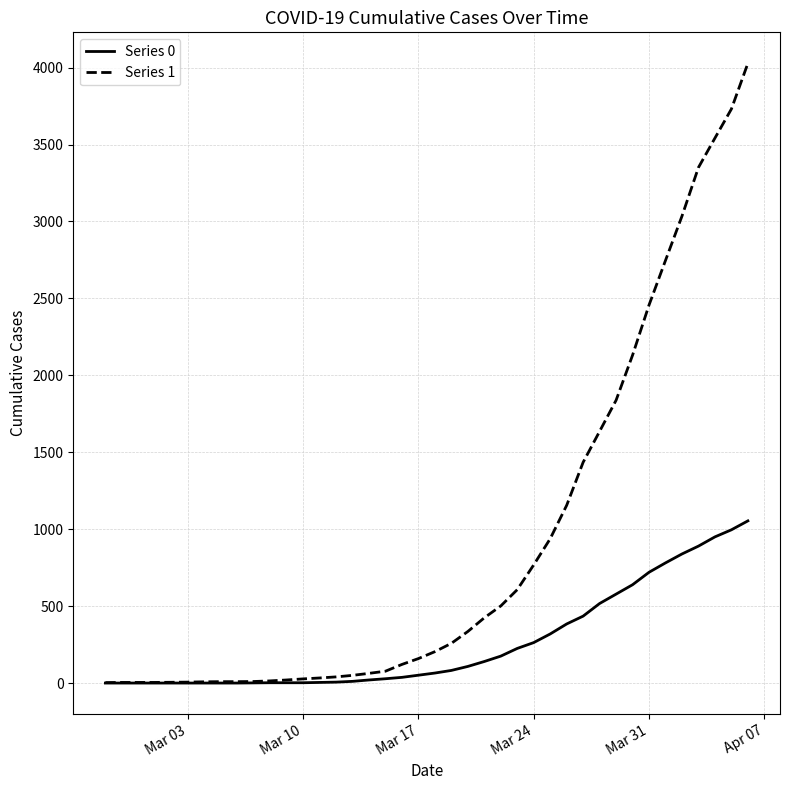

Which series has the largest range (max minus min)?

Series 1